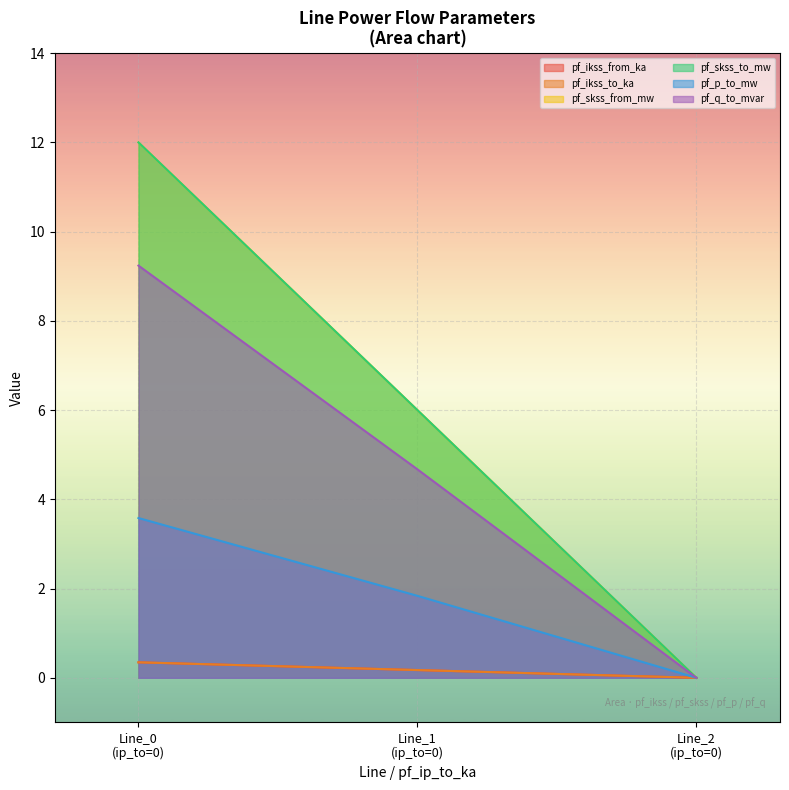

Does the chart display data point markers on the line(s)?

No